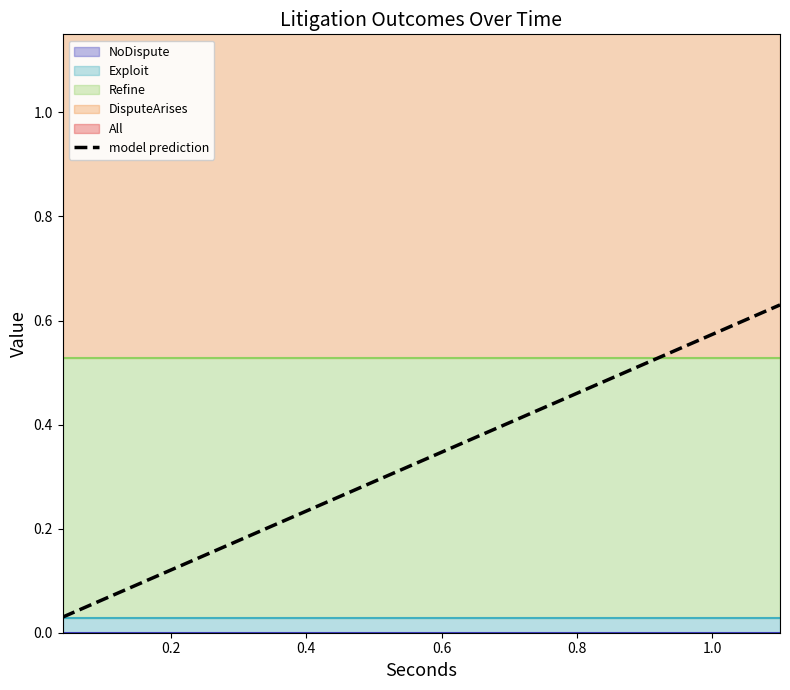

What is the maximum value shown in the chart?

0.6